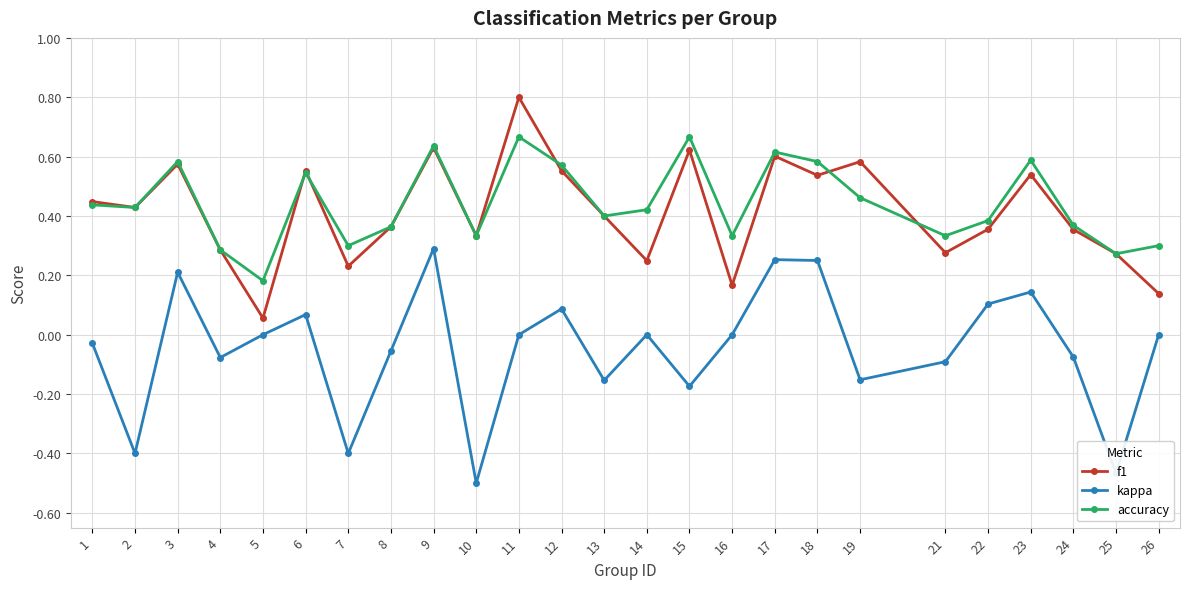

What is the sum of all accuracy values?

11.1